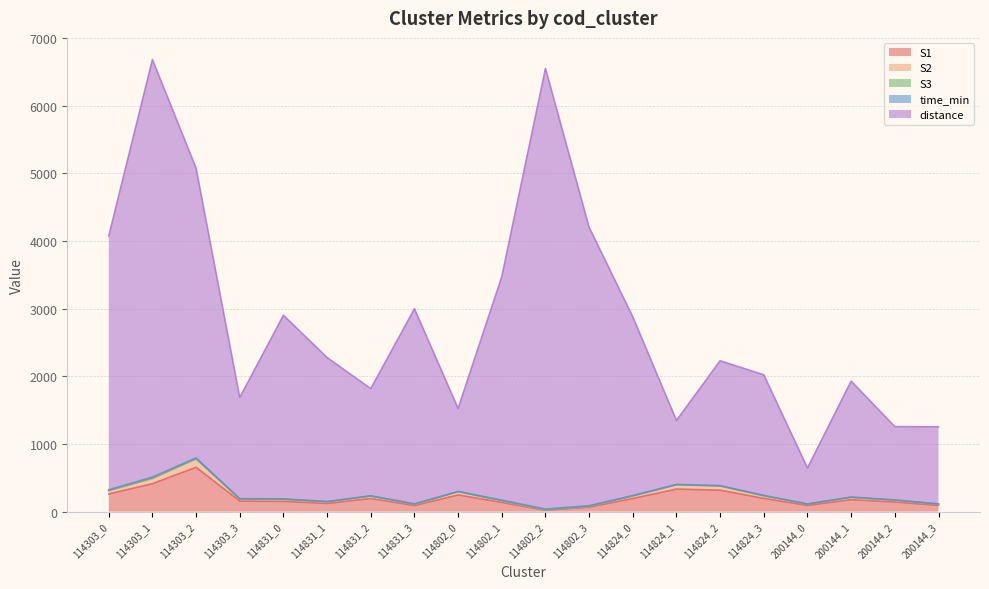

True or false: S2 and S1 cross at least once.

False